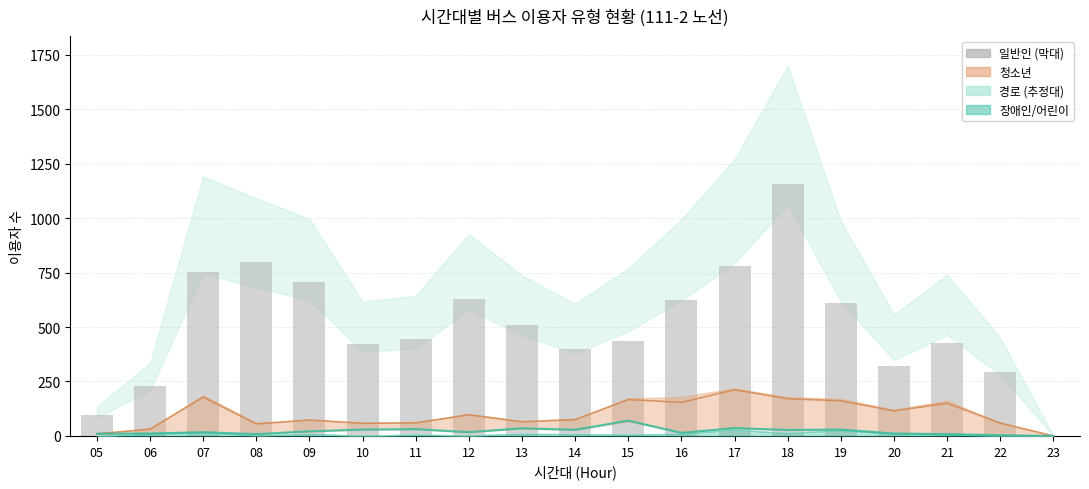

What is the change in value from 07 to 17?

+27